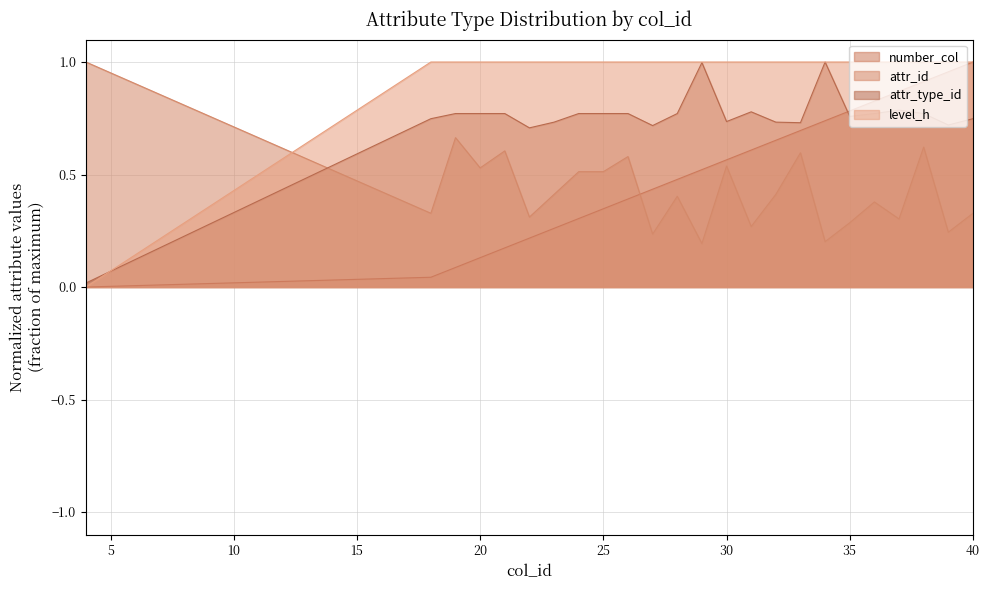

How many intersections are there between attr_id and level_h?

1